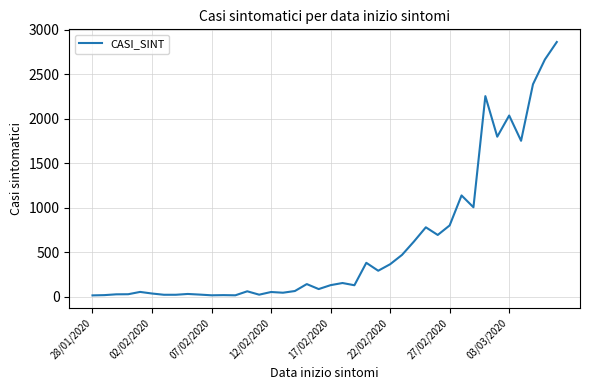

Does the chart have visible grid lines?

Yes